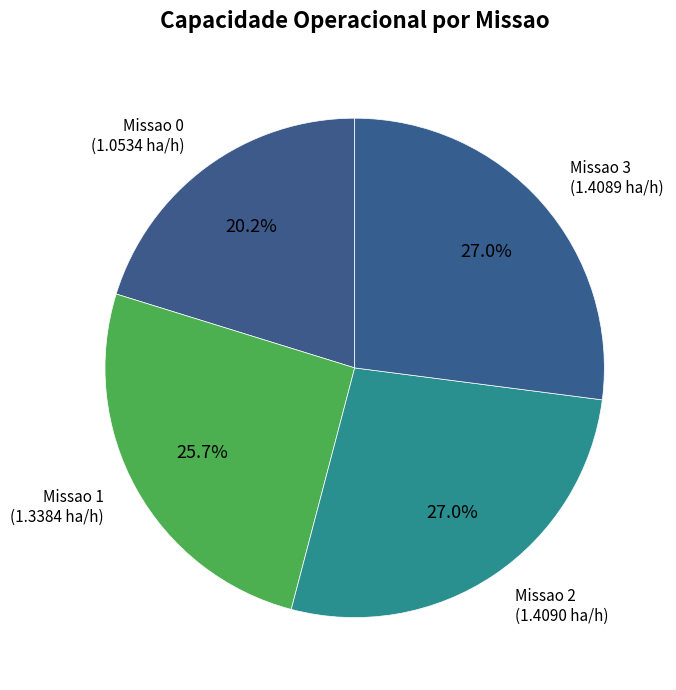

The Missao 3 slice represents 42% of the pie. True or false?

False